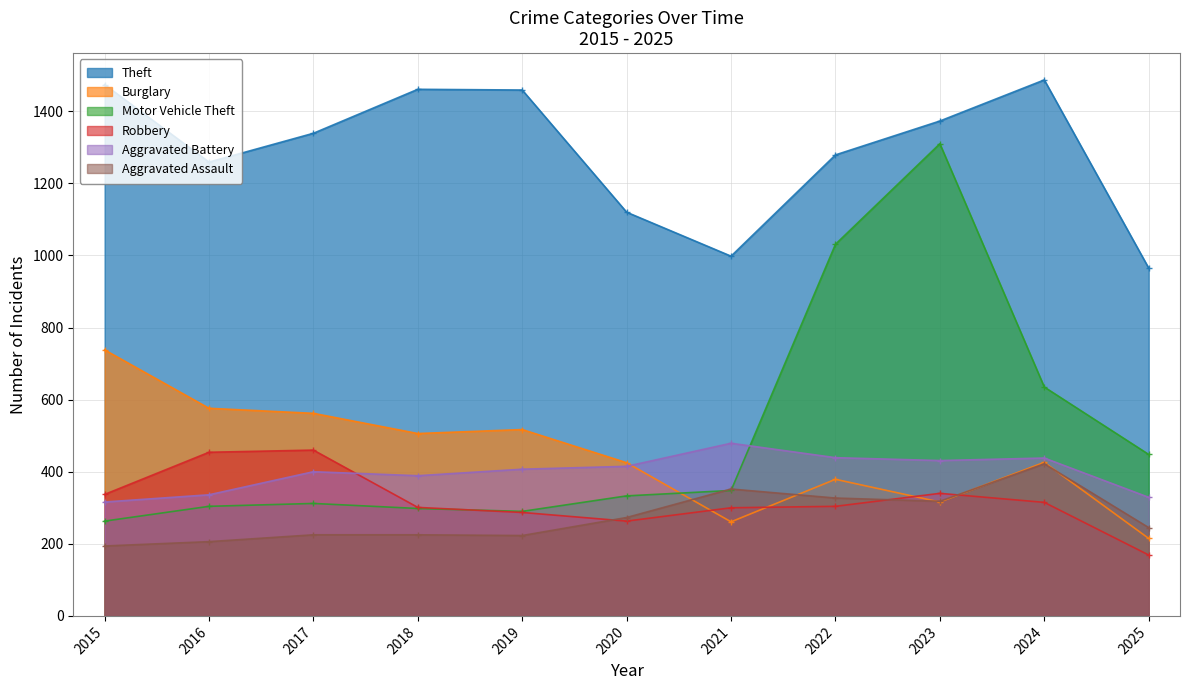

Reading left to right, transcribe all the data shown in this chart.

Theft: 2015=1474	2016=1259	2017=1339	2018=1461	2019=1459	2020=1120	2021=998	2022=1279	2023=1373	2024=1487	2025=965
Burglary: 2015=738	2016=576	2017=562	2018=506	2019=517	2020=425	2021=261	2022=379	2023=316	2024=426	2025=215
Motor Vehicle Theft: 2015=263	2016=304	2017=312	2018=298	2019=290	2020=333	2021=348	2022=1031	2023=1310	2024=635	2025=448
Robbery: 2015=337	2016=454	2017=460	2018=301	2019=287	2020=263	2021=300	2022=304	2023=340	2024=315	2025=169
Aggravated Battery: 2015=316	2016=336	2017=400	2018=389	2019=407	2020=415	2021=479	2022=439	2023=431	2024=438	2025=329
Aggravated Assault: 2015=194	2016=206	2017=225	2018=225	2019=223	2020=273	2021=352	2022=327	2023=318	2024=422	2025=245